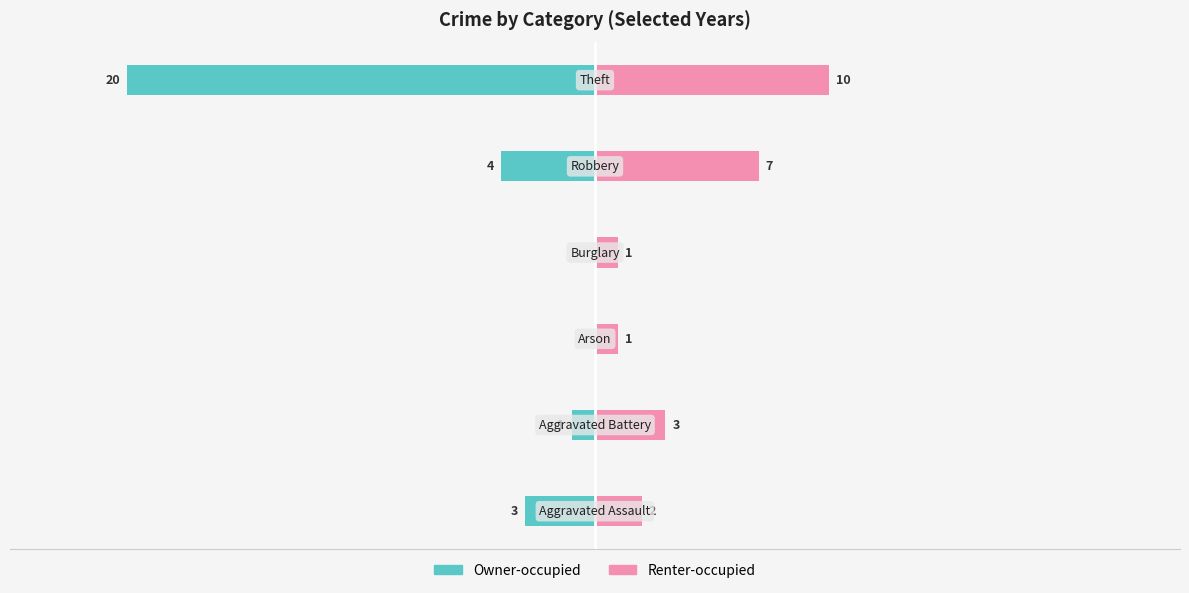

Are the bars grouped side by side (vs. stacked)?

Yes